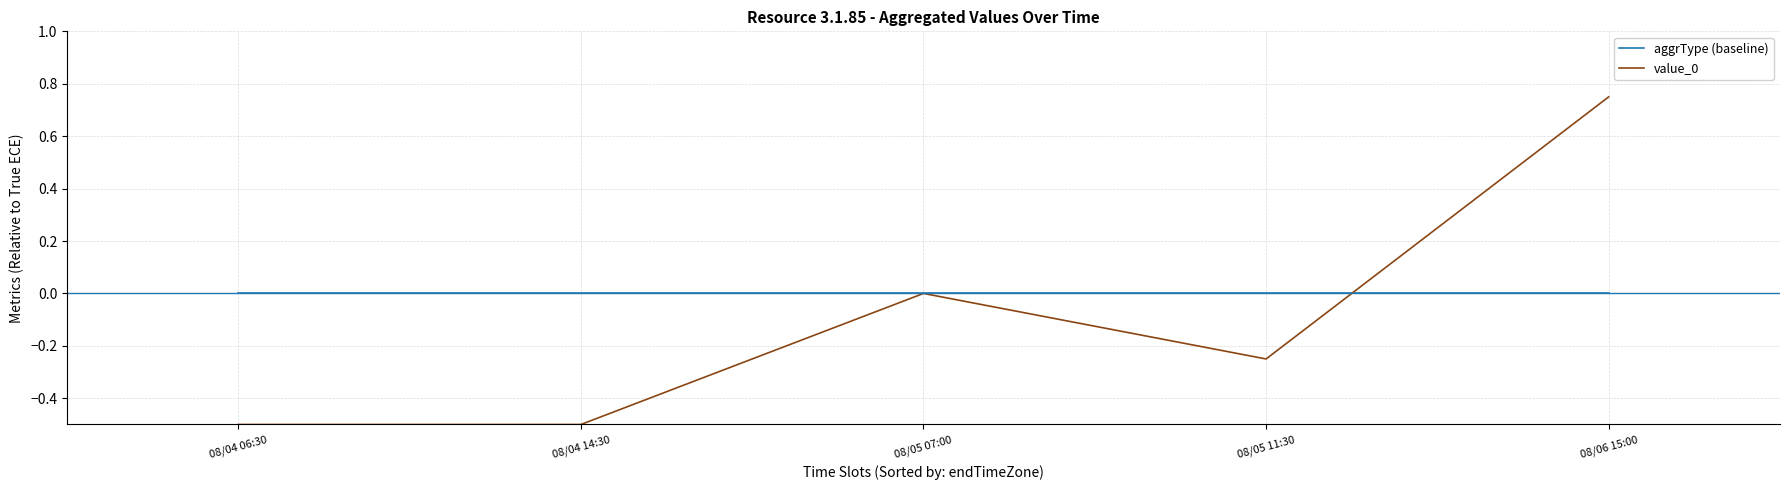

What is the smallest value displayed?

-0.5